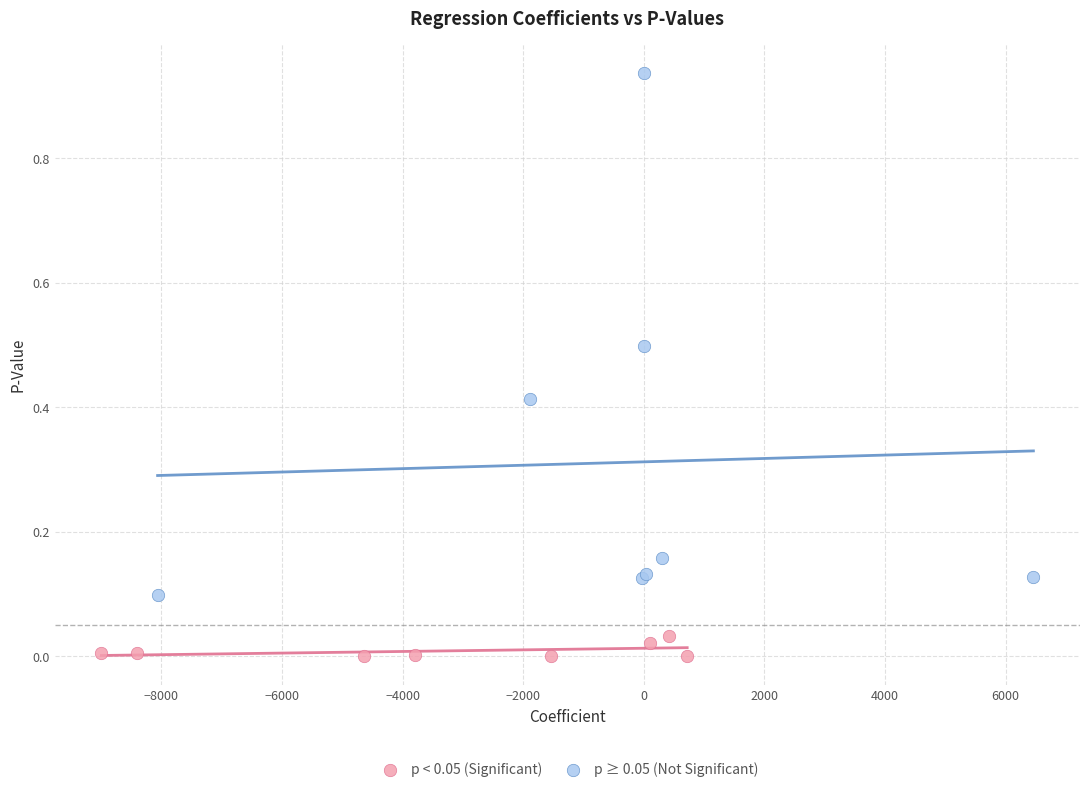

Which series contains the highest Y value?

p ≥ 0.05 (Not Significant)